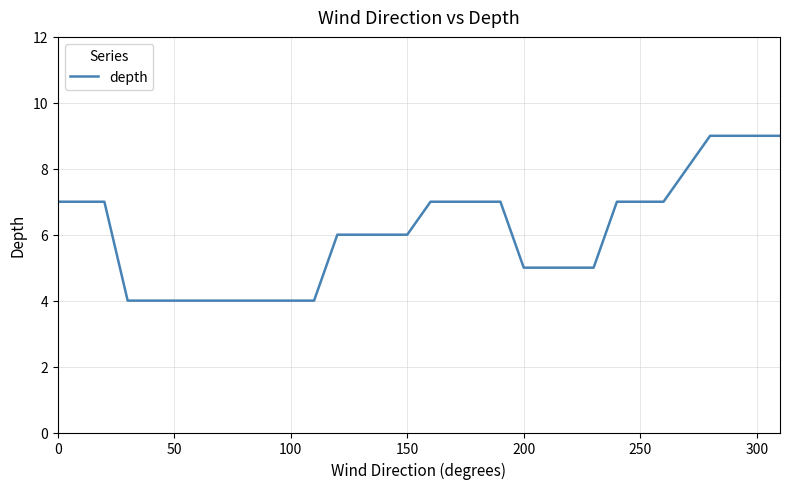

What is the smallest value displayed?

4